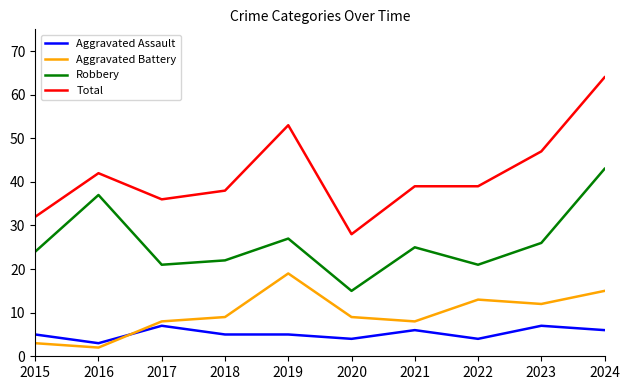

After their last crossing, which series has the higher values: Aggravated Assault or Aggravated Battery?

Aggravated Battery